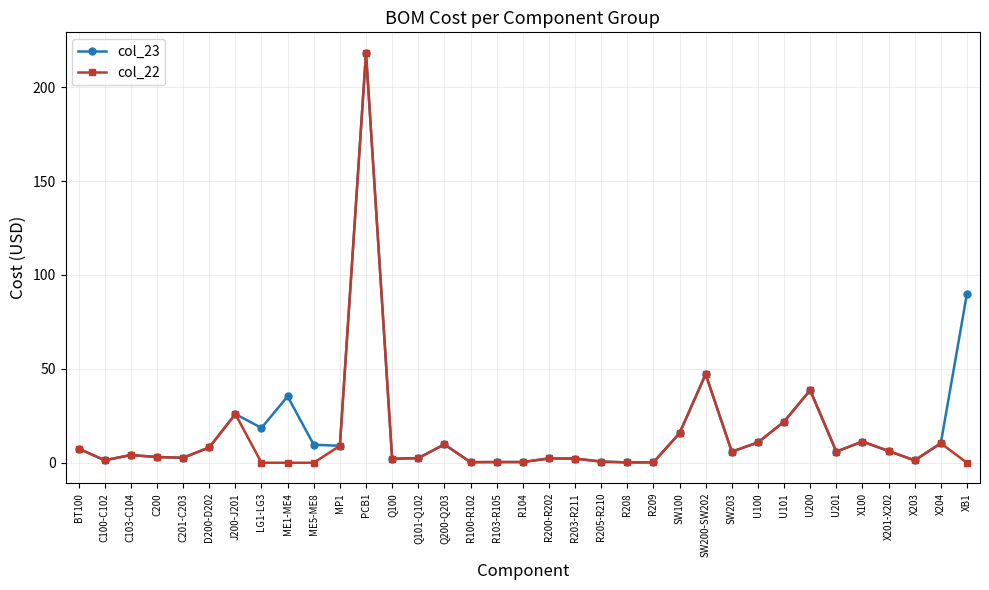

Does the chart have visible grid lines?

Yes